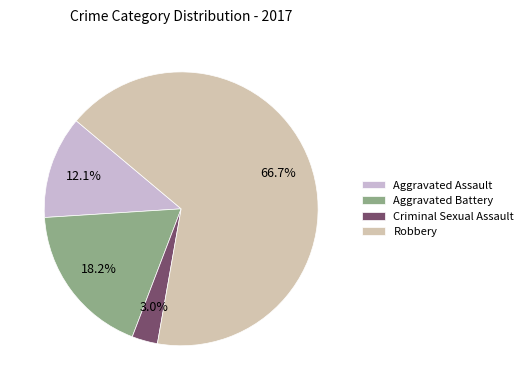

Combined, do Criminal Sexual Assault and Aggravated Assault account for over 50%?

No